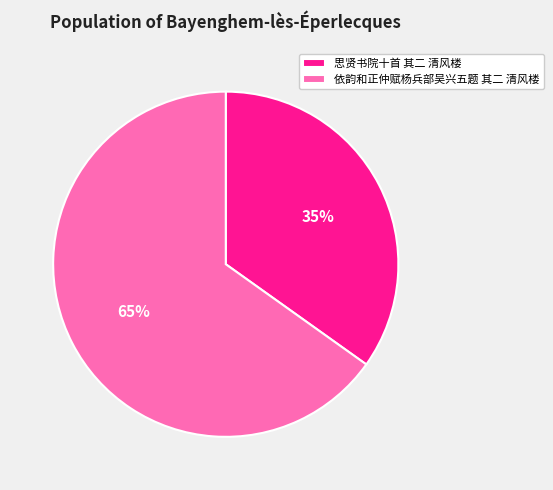

What is the ratio of the value at 思贤书院十首 其二 清风楼 to the value at 依韵和正仲赋杨兵部吴兴五题 其二 清风楼?

0.5